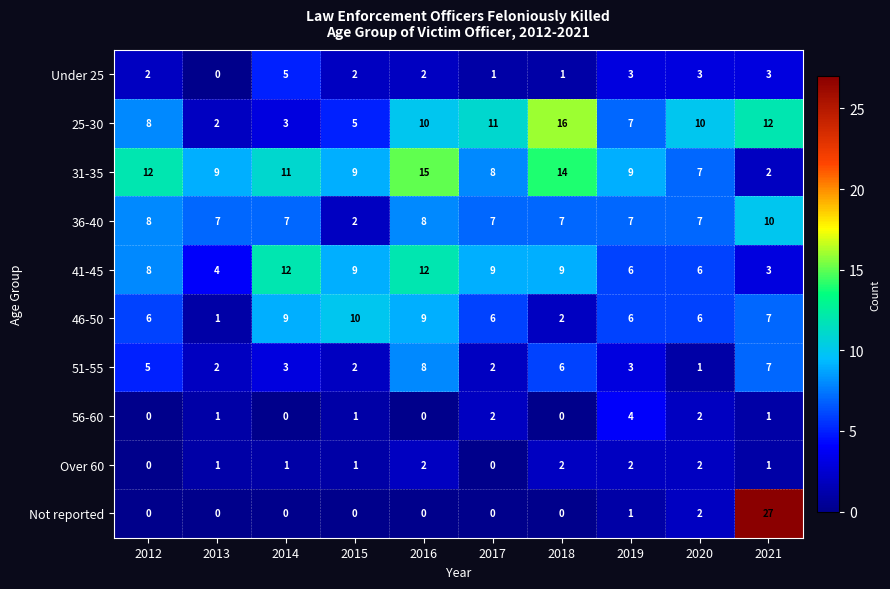

What is the greatest value displayed?

27